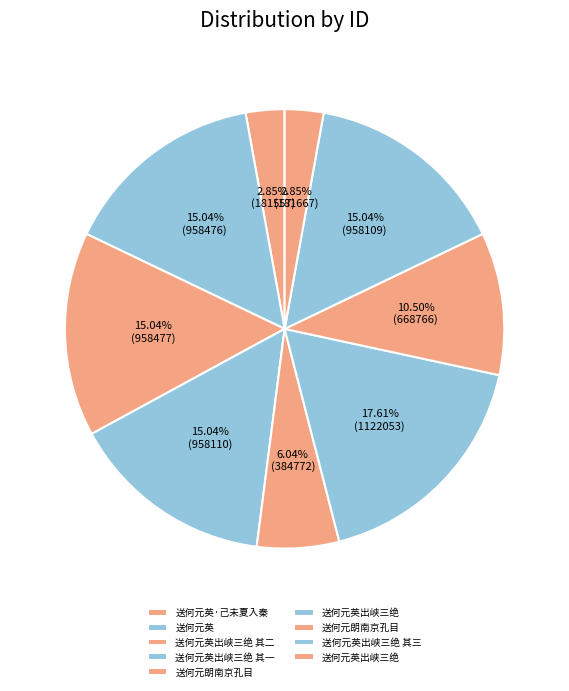

To the nearest percent, what is the difference between the largest and smallest slice percentages?

15%